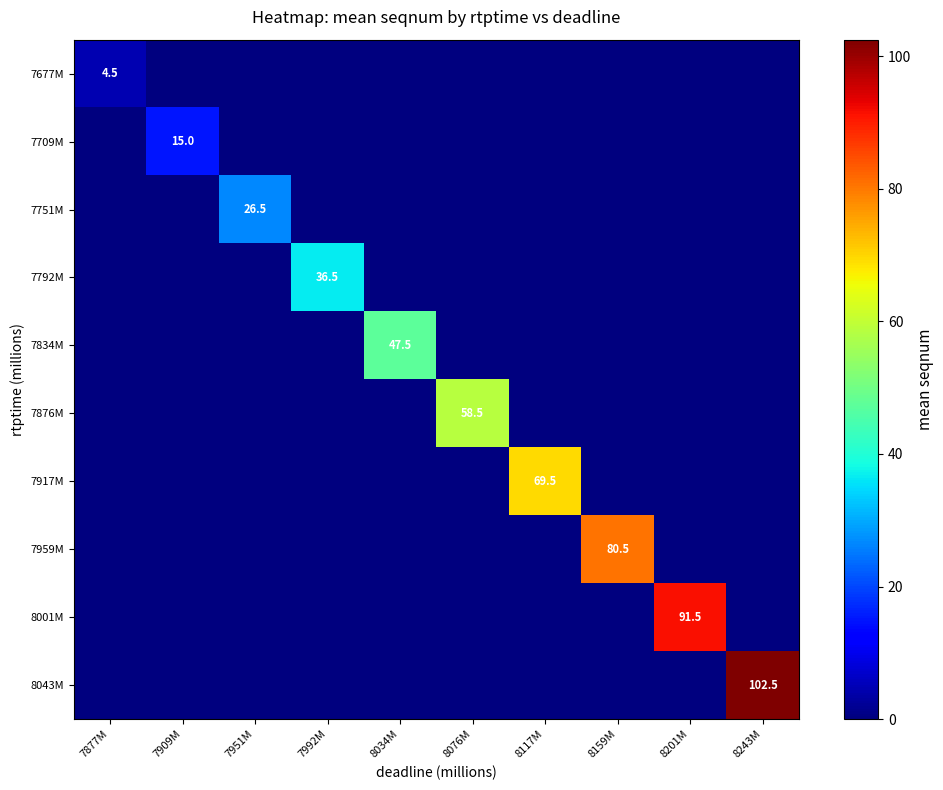

Which series has the largest total across all categories?

8043M